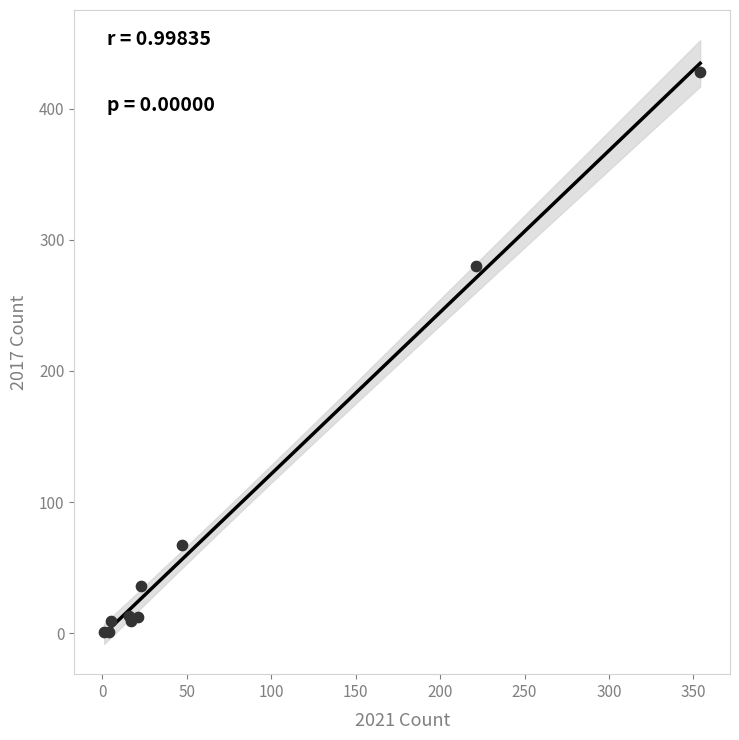

What Y value in the scatter plot is closest to 214?

280